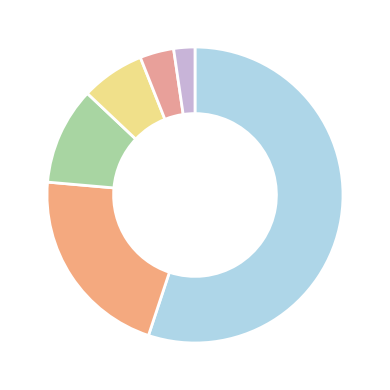

How many slices are in this pie chart?

6